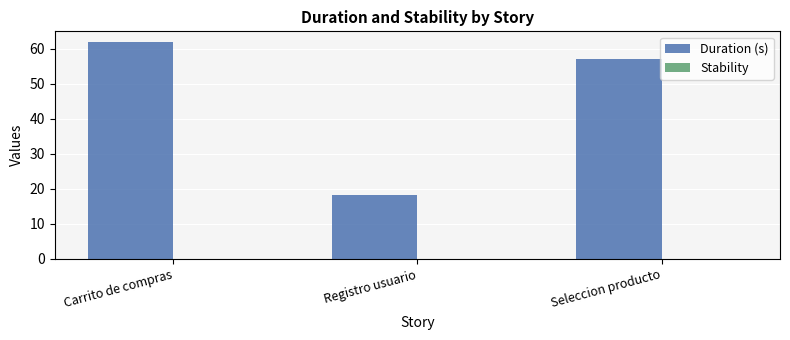

List the labels in order of value, largest first.

Carrito de compras, Seleccion producto, Registro usuario